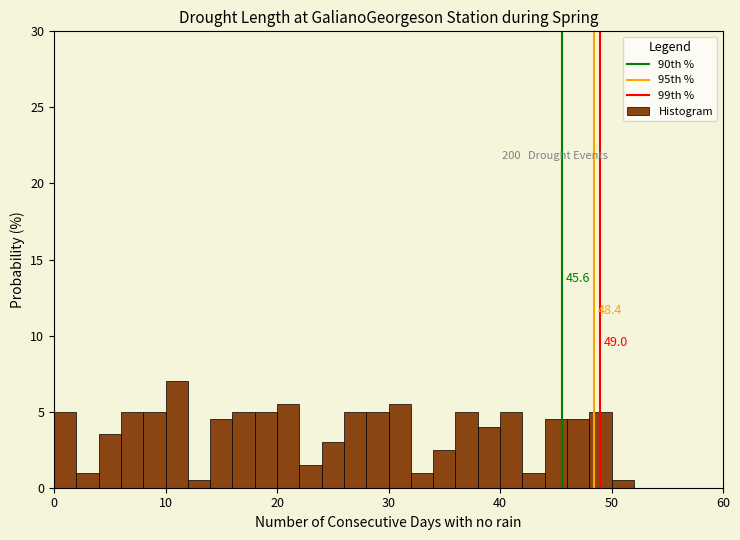

Read against the x-axis, roughly where is the centre of the tallest bar?

11